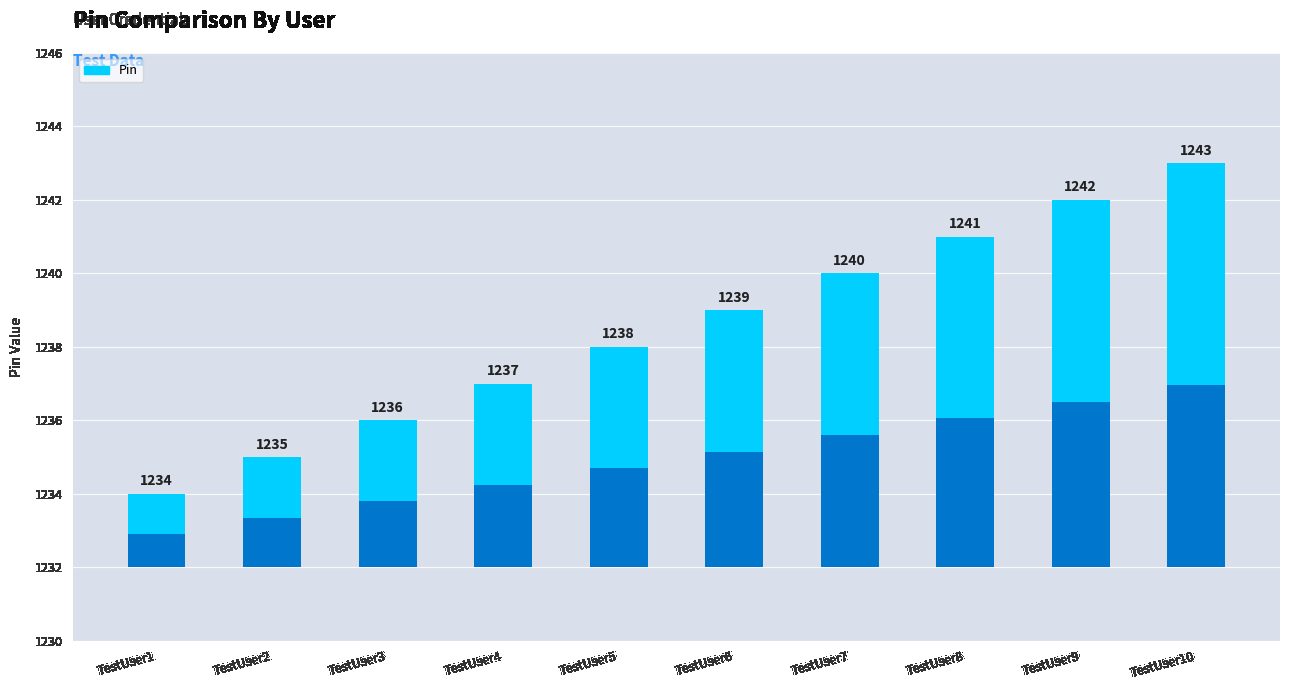

List the labels in order of value, smallest first.

TestUser1, TestUser2, TestUser3, TestUser4, TestUser5, TestUser6, TestUser7, TestUser8, TestUser9, TestUser10